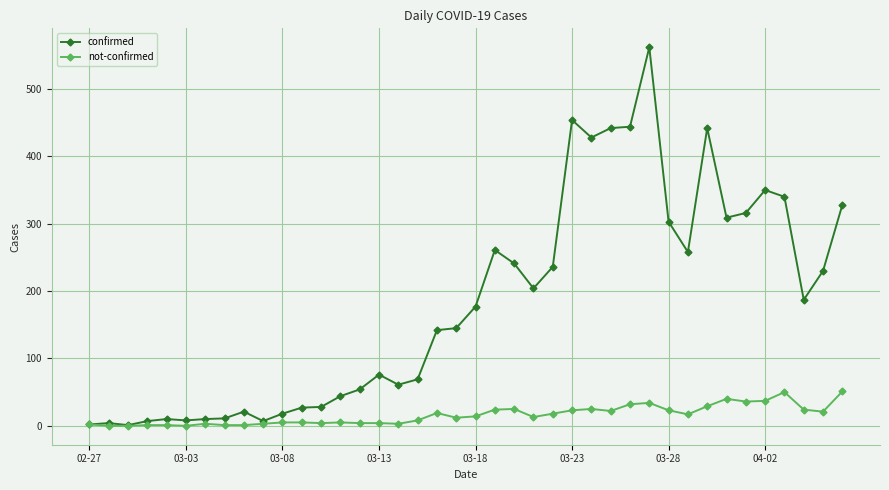

What is the greatest value displayed?

562